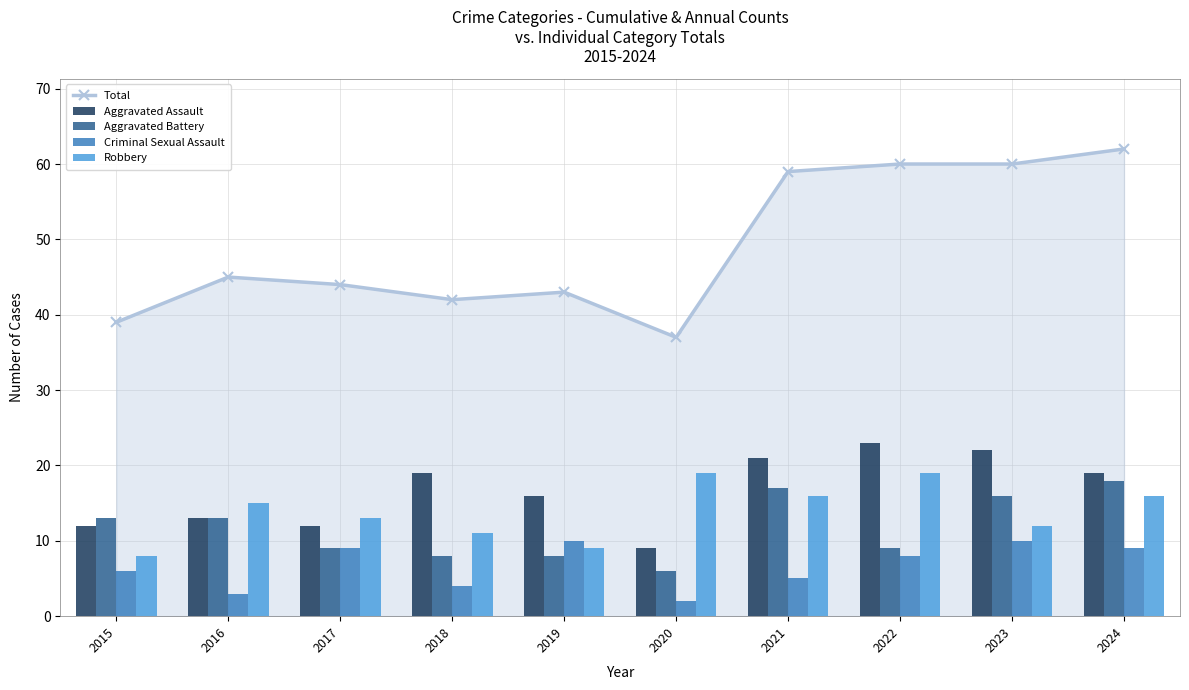

What value does the Total series have at 2022, to the nearest 5?

60